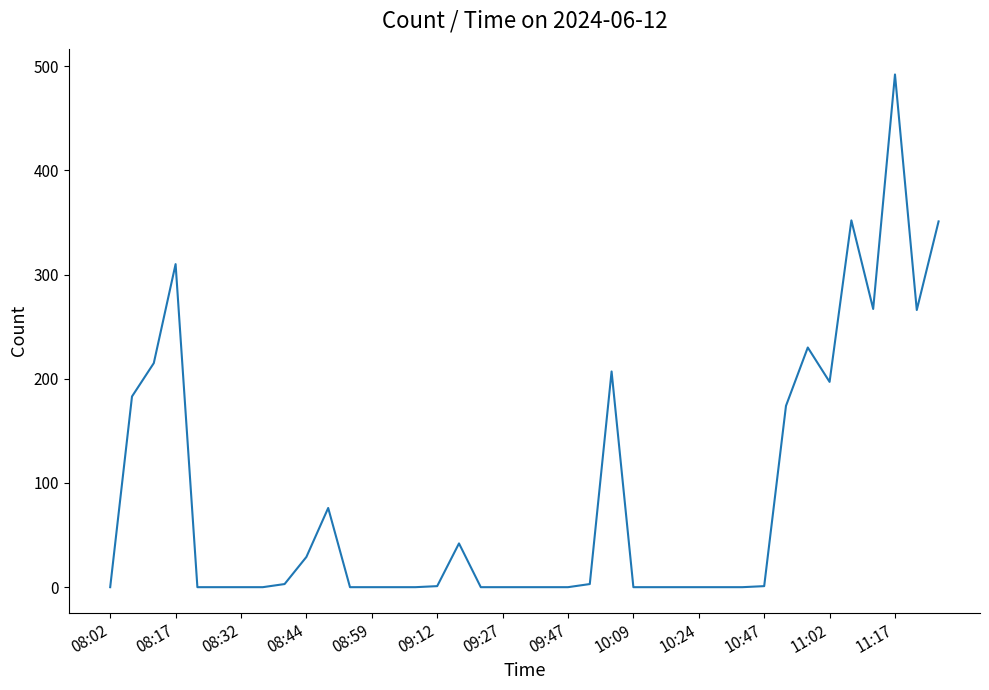

What is the greatest value displayed?

492